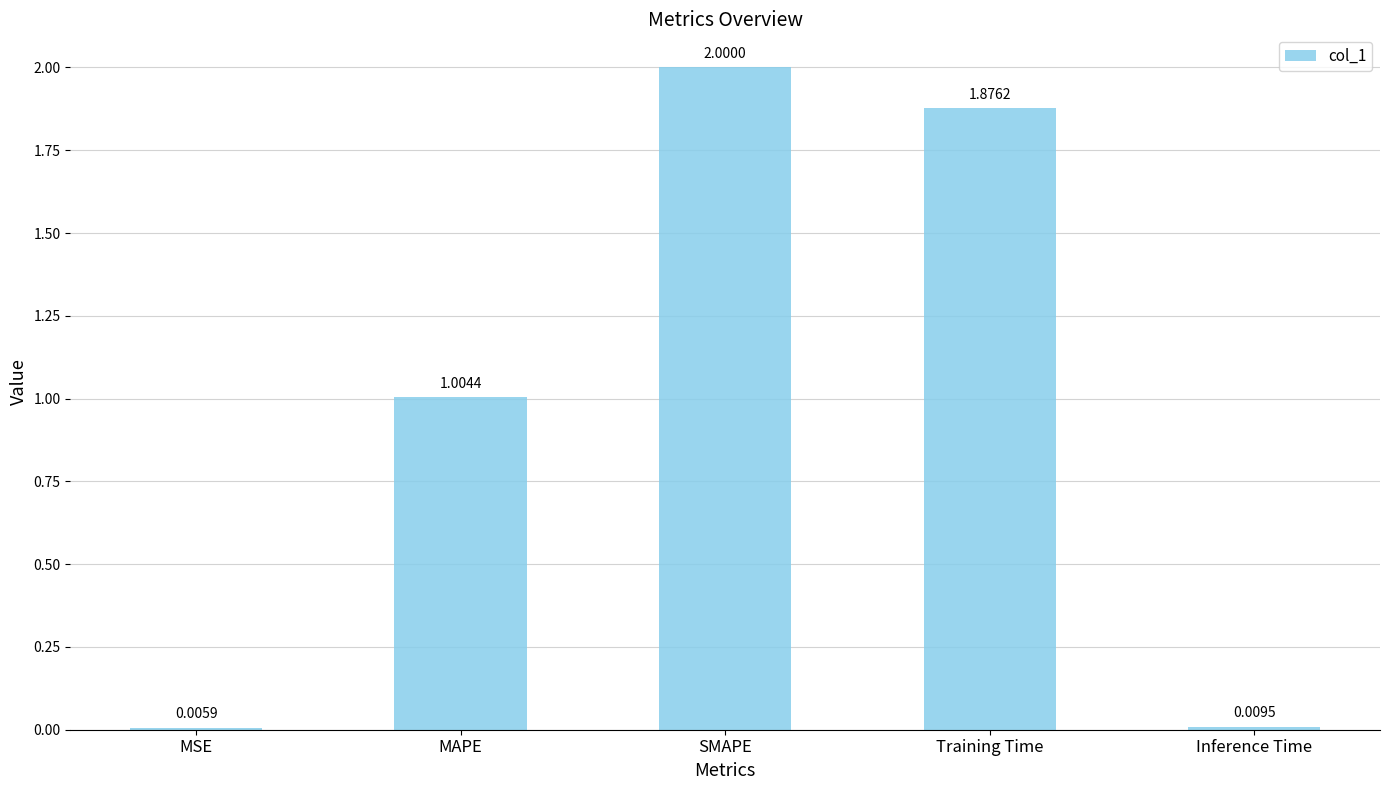

At which label is the value closest to 1?

MAPE